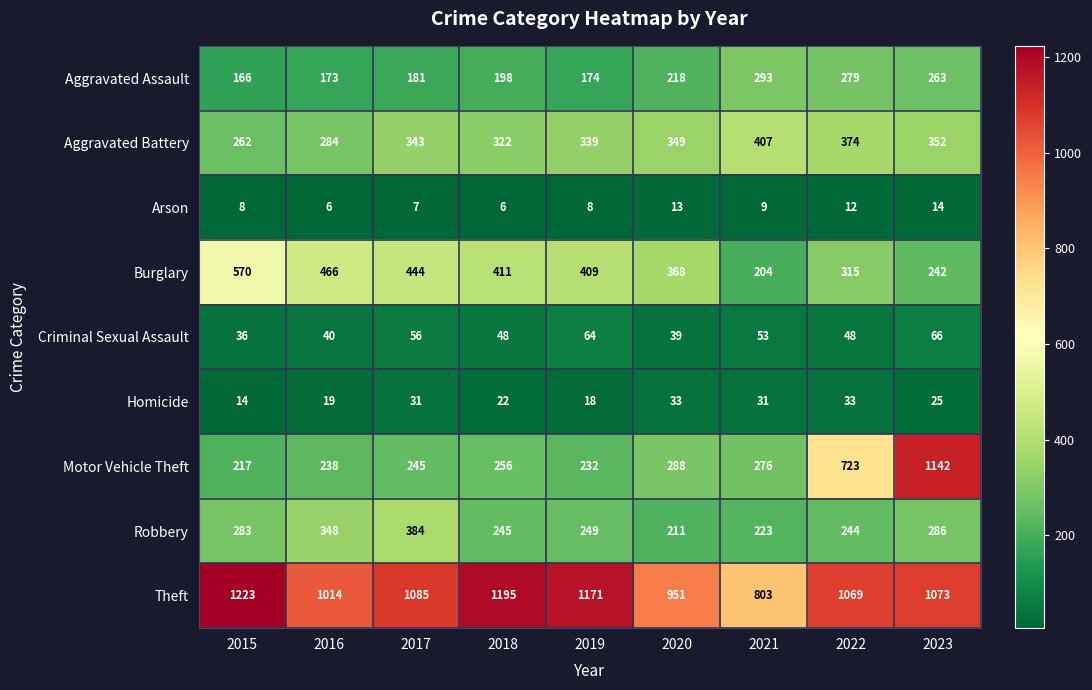

What is the approximate value of Motor Vehicle Theft at 2019, to the nearest 10?

230